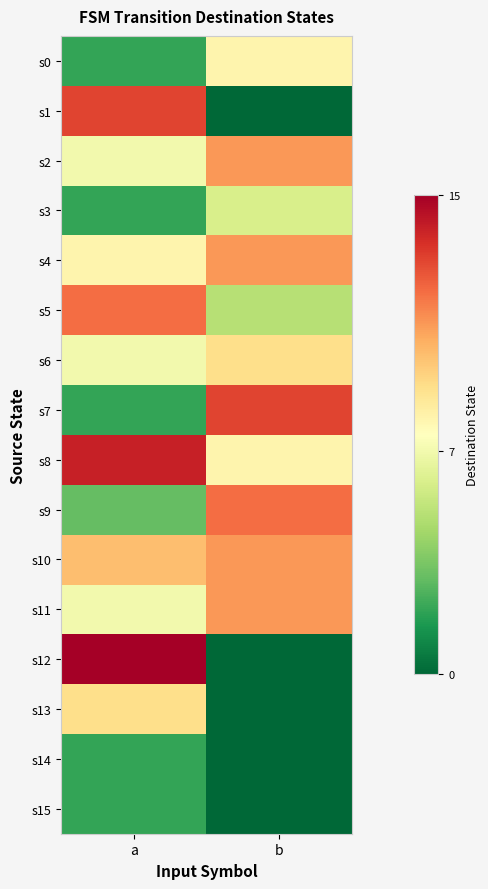

Reading right to left, transcribe all the data shown in this chart.

s0: b=8	a=2
s1: b=0	a=13
s2: b=11	a=7
s3: b=6	a=2
s4: b=11	a=8
s5: b=5	a=12
s6: b=9	a=7
s7: b=13	a=2
s8: b=8	a=14
s9: b=12	a=3
s10: b=11	a=10
s11: b=11	a=7
s12: b=0	a=15
s13: b=0	a=9
s14: b=0	a=2
s15: b=0	a=2